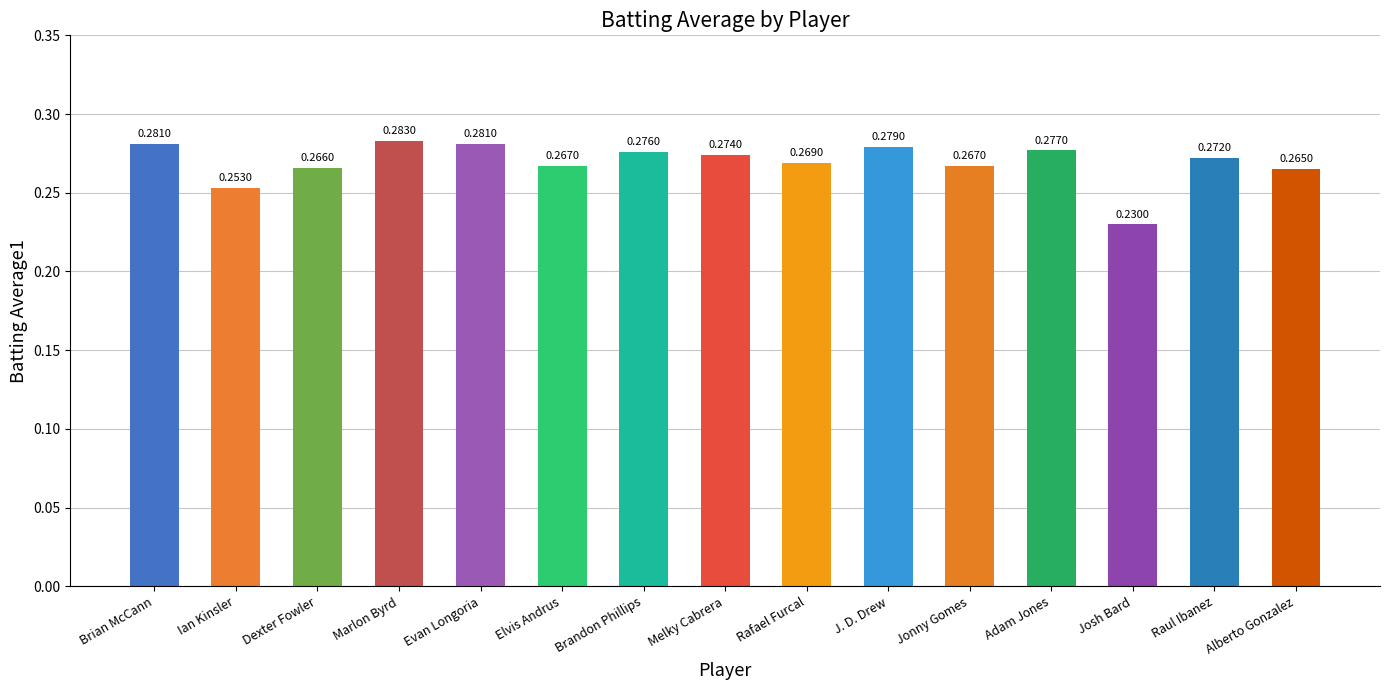

What is the sum of all values?

4.0